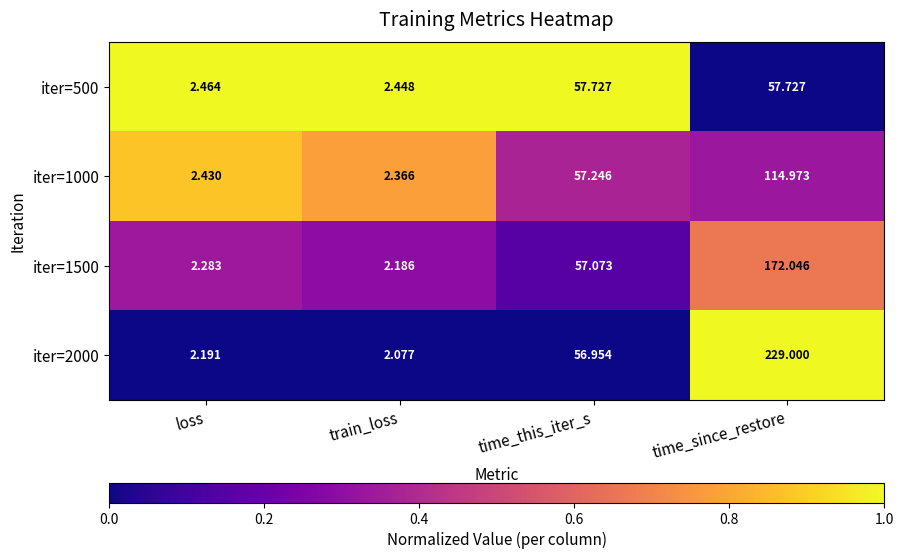

Is the value of iter=1000 at time_this_iter_s greater than the value of iter=2000 at time_this_iter_s?

Yes